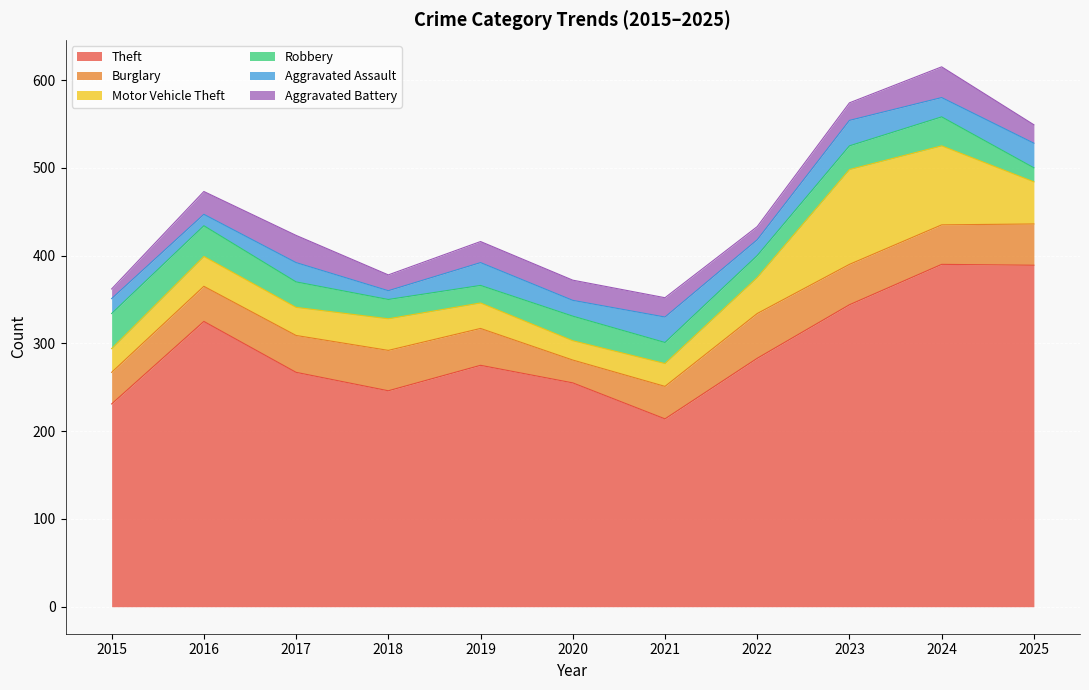

What are all the series names shown in the legend?

Theft, Burglary, Motor Vehicle Theft, Robbery, Aggravated Assault, Aggravated Battery